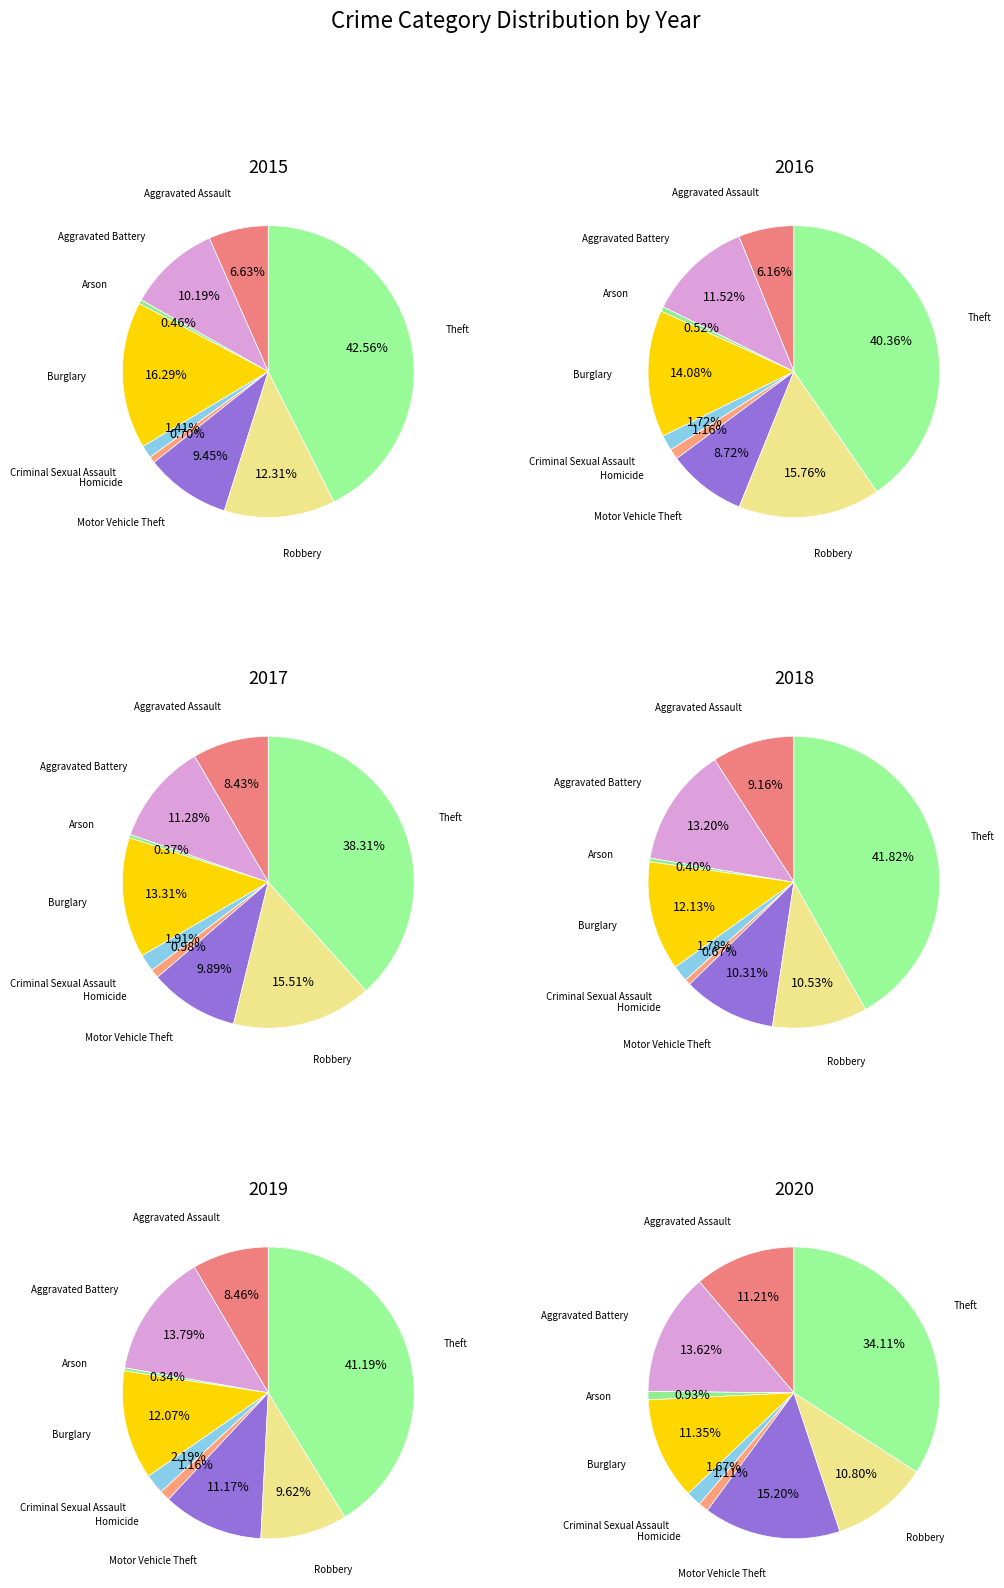

To the nearest percent, what is the average slice percentage?

11%